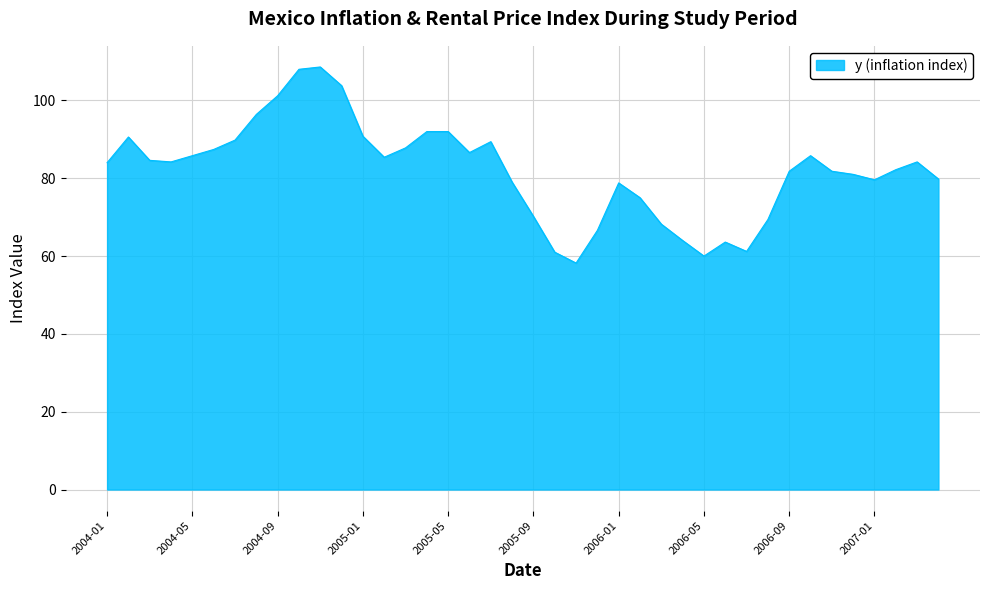

What is the difference between the maximum and minimum values?

50.4